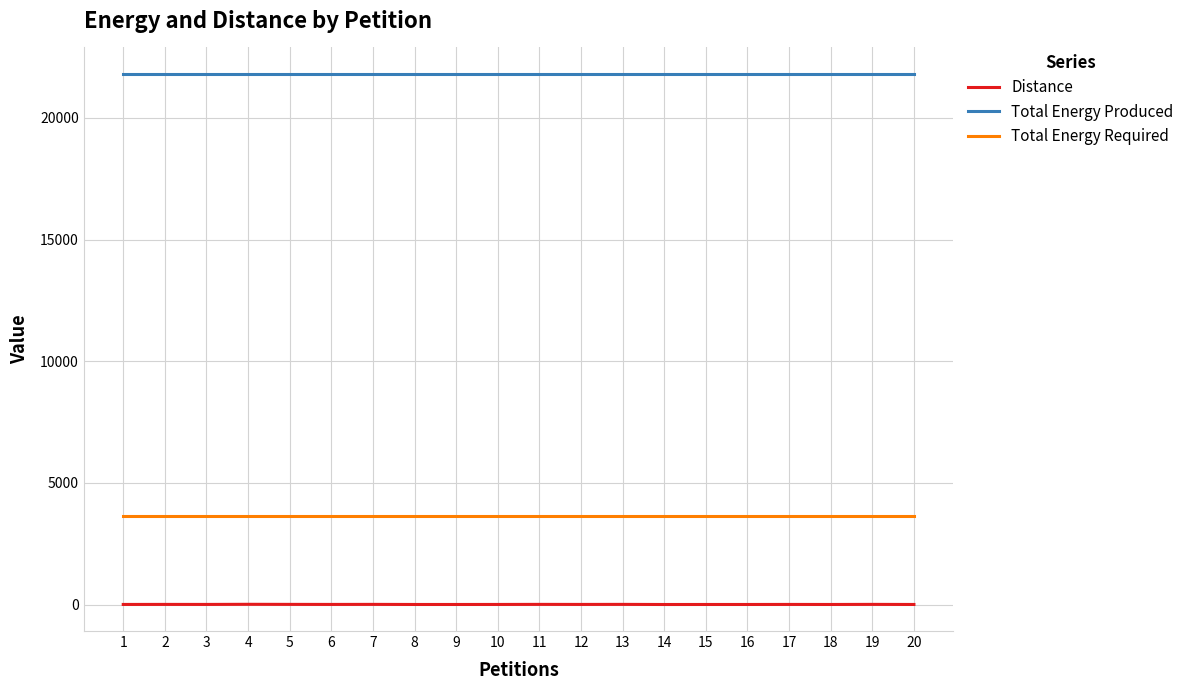

Which series has the largest total across all categories?

Total Energy Produced